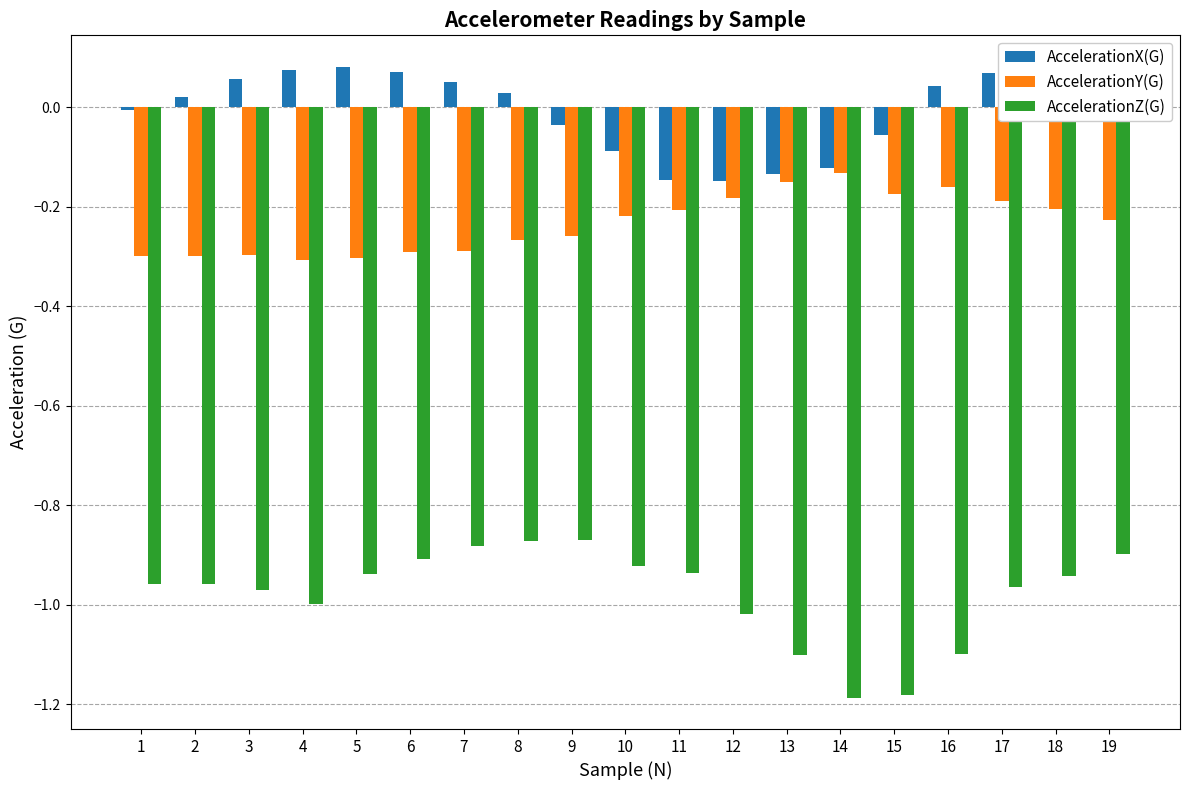

Which series has the largest total across all categories?

AccelerationX(G)